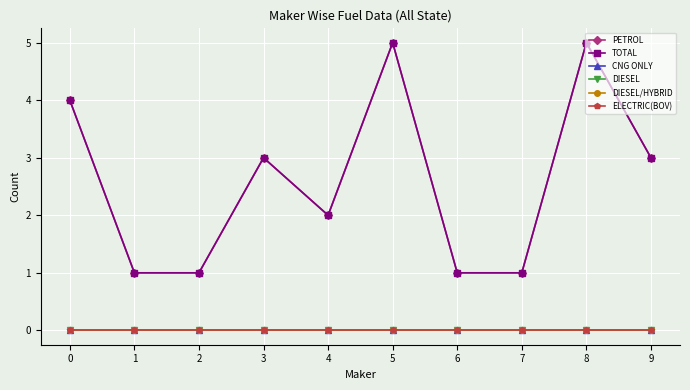

Count the number of data series in this chart.

6